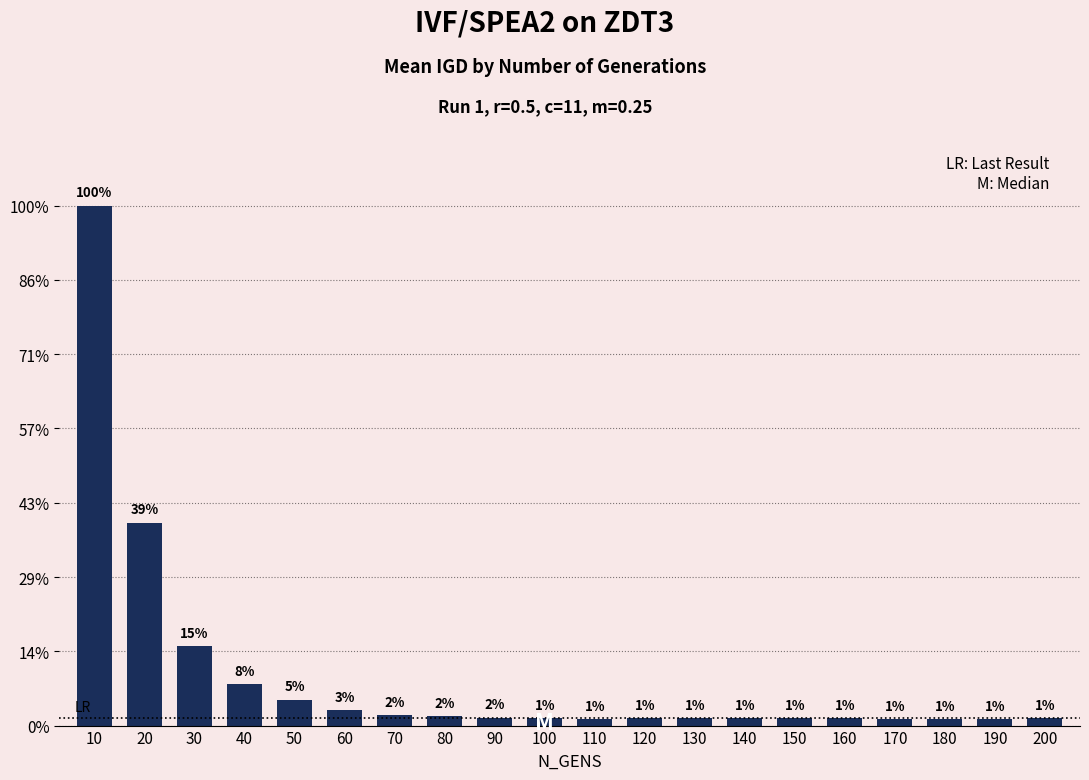

Reading left to right, extract all data points from this chart.

0.3	0.1	0.0	0.0	0.0	0.0	0.0	0.0	0.0	0.0	0.0	0.0	0.0	0.0	0.0	0.0	0.0	0.0	0.0	0.0